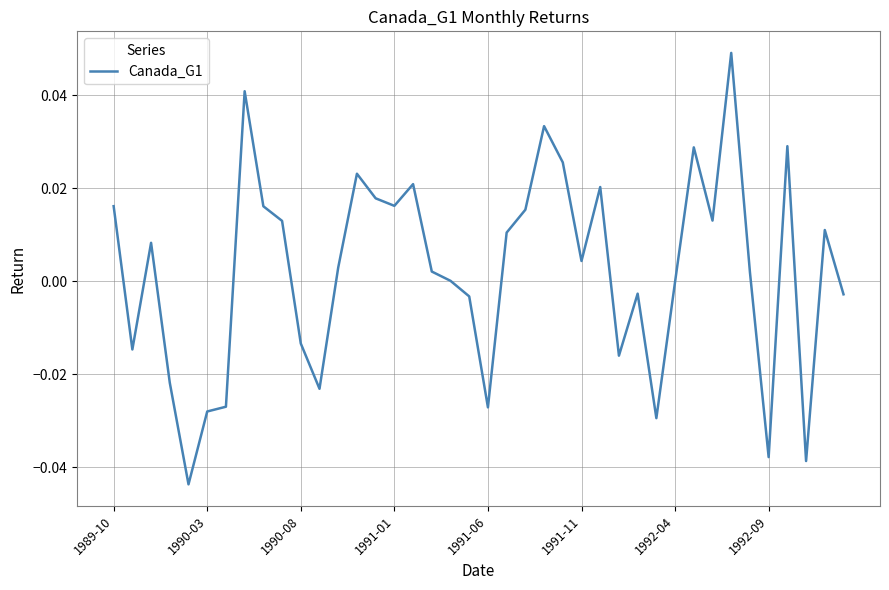

Is this an area chart (filled region under the line)?

No